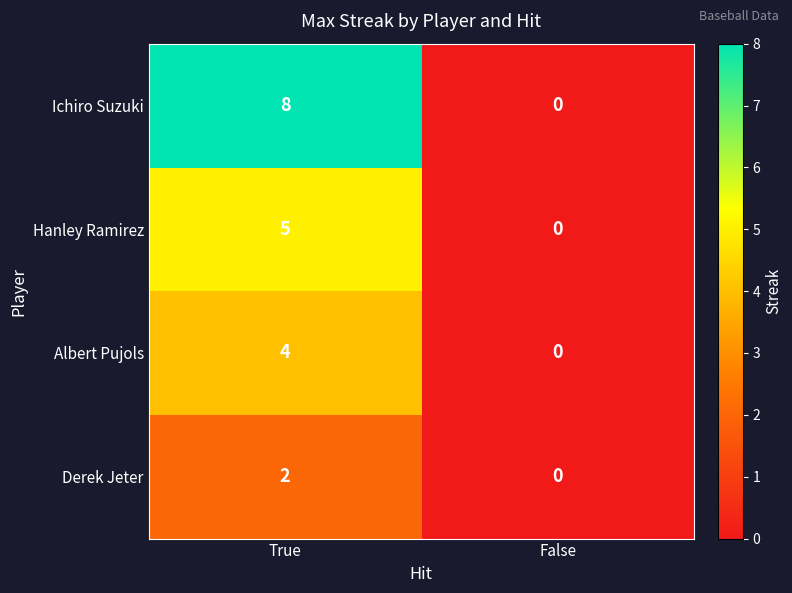

True or false: Albert Pujols has a value of 0 at False.

True